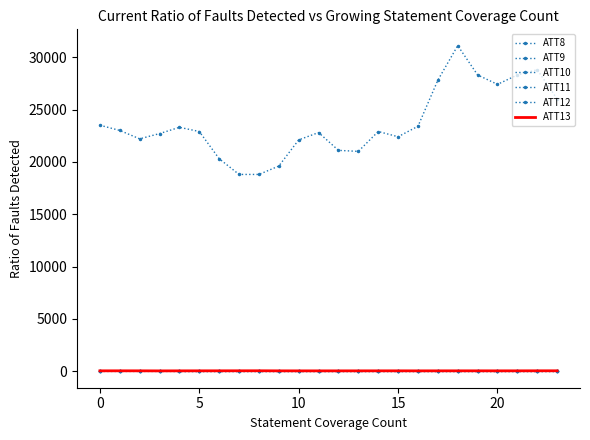

What is the difference between the maximum and minimum values in the ATT13 series?

10.8